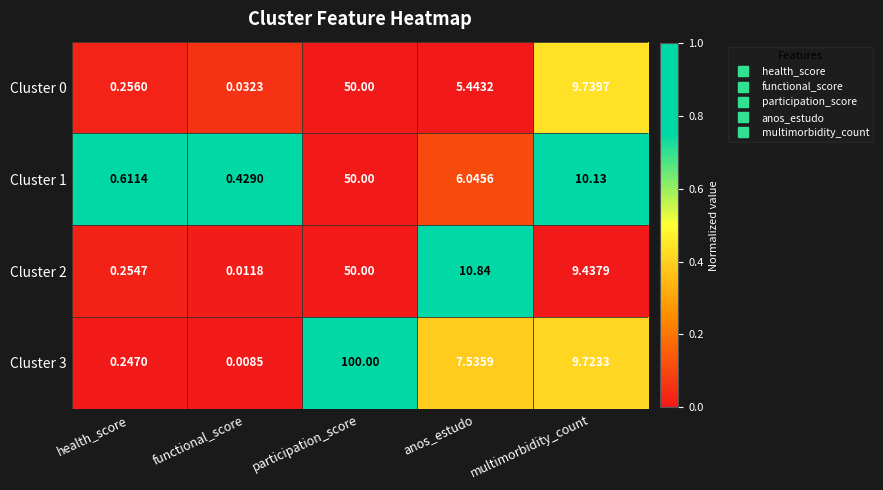

Where does the Cluster 1 series first go above 6?

participation_score